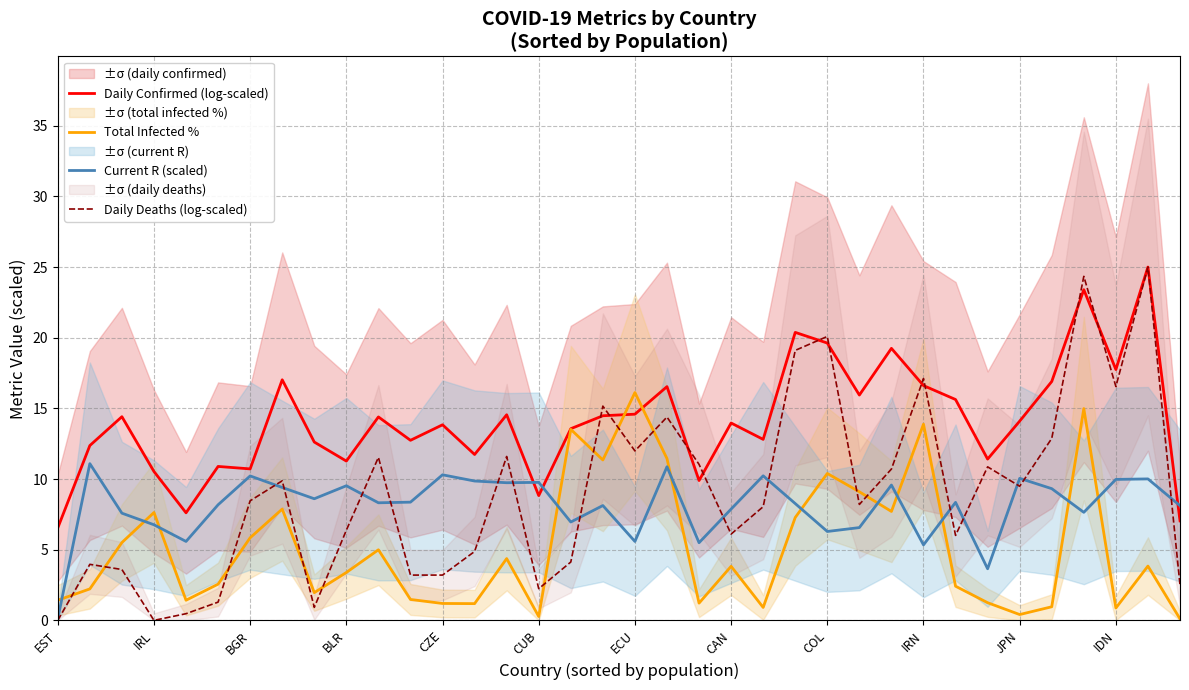

What is the highest value of the Current R (scaled) series?

11.1